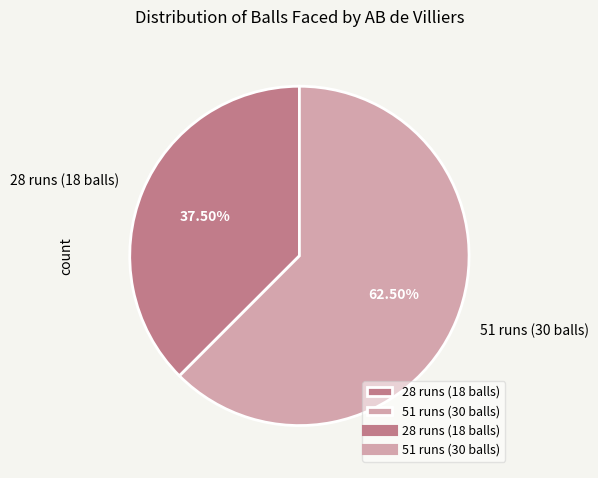

Approximately how many times larger is the value at 28 runs (18 balls) compared to 51 runs (30 balls)?

0.6